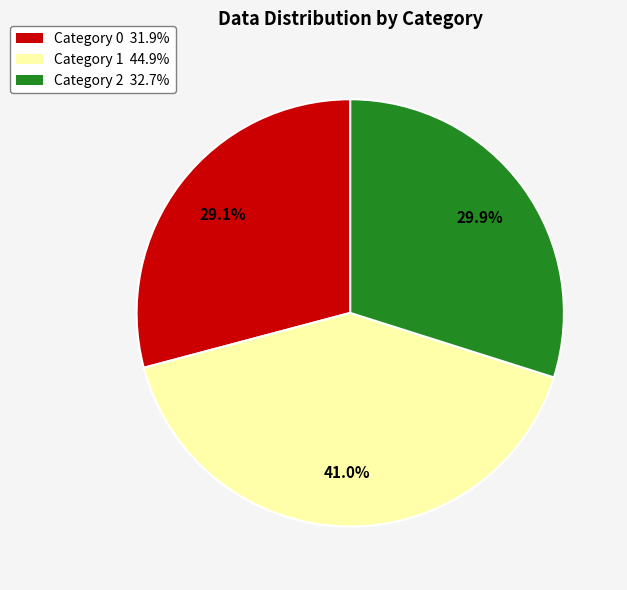

Which has a higher value, Category 1 44.9% or Category 0 31.9%?

Category 1 44.9%